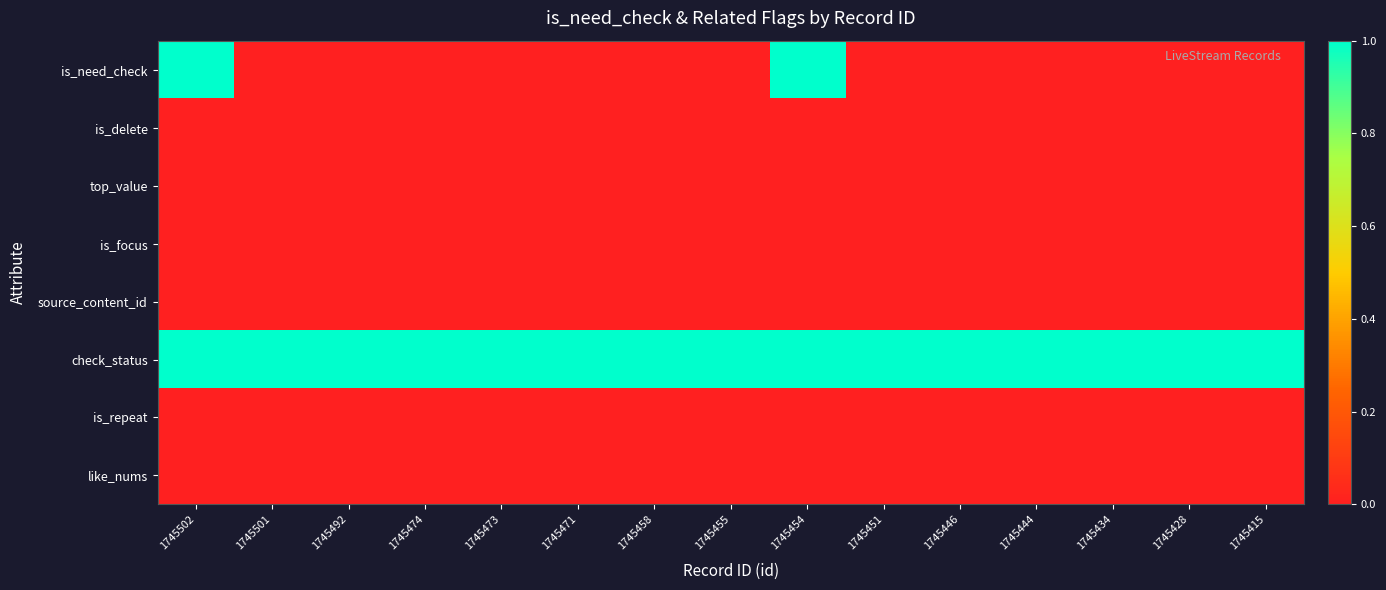

Reading left to right, what are all the values shown in this chart?

is_need_check: 1745502=1	1745501=0	1745492=0	1745474=0	1745473=0	1745471=0	1745458=0	1745455=0	1745454=1	1745451=0	1745446=0	1745444=0	1745434=0	1745428=0	1745415=0
is_delete: 1745502=0	1745501=0	1745492=0	1745474=0	1745473=0	1745471=0	1745458=0	1745455=0	1745454=0	1745451=0	1745446=0	1745444=0	1745434=0	1745428=0	1745415=0
top_value: 1745502=0	1745501=0	1745492=0	1745474=0	1745473=0	1745471=0	1745458=0	1745455=0	1745454=0	1745451=0	1745446=0	1745444=0	1745434=0	1745428=0	1745415=0
is_focus: 1745502=0	1745501=0	1745492=0	1745474=0	1745473=0	1745471=0	1745458=0	1745455=0	1745454=0	1745451=0	1745446=0	1745444=0	1745434=0	1745428=0	1745415=0
source_content_id: 1745502=0	1745501=0	1745492=0	1745474=0	1745473=0	1745471=0	1745458=0	1745455=0	1745454=0	1745451=0	1745446=0	1745444=0	1745434=0	1745428=0	1745415=0
check_status: 1745502=1	1745501=1	1745492=1	1745474=1	1745473=1	1745471=1	1745458=1	1745455=1	1745454=1	1745451=1	1745446=1	1745444=1	1745434=1	1745428=1	1745415=1
is_repeat: 1745502=0	1745501=0	1745492=0	1745474=0	1745473=0	1745471=0	1745458=0	1745455=0	1745454=0	1745451=0	1745446=0	1745444=0	1745434=0	1745428=0	1745415=0
like_nums: 1745502=0	1745501=0	1745492=0	1745474=0	1745473=0	1745471=0	1745458=0	1745455=0	1745454=0	1745451=0	1745446=0	1745444=0	1745434=0	1745428=0	1745415=0